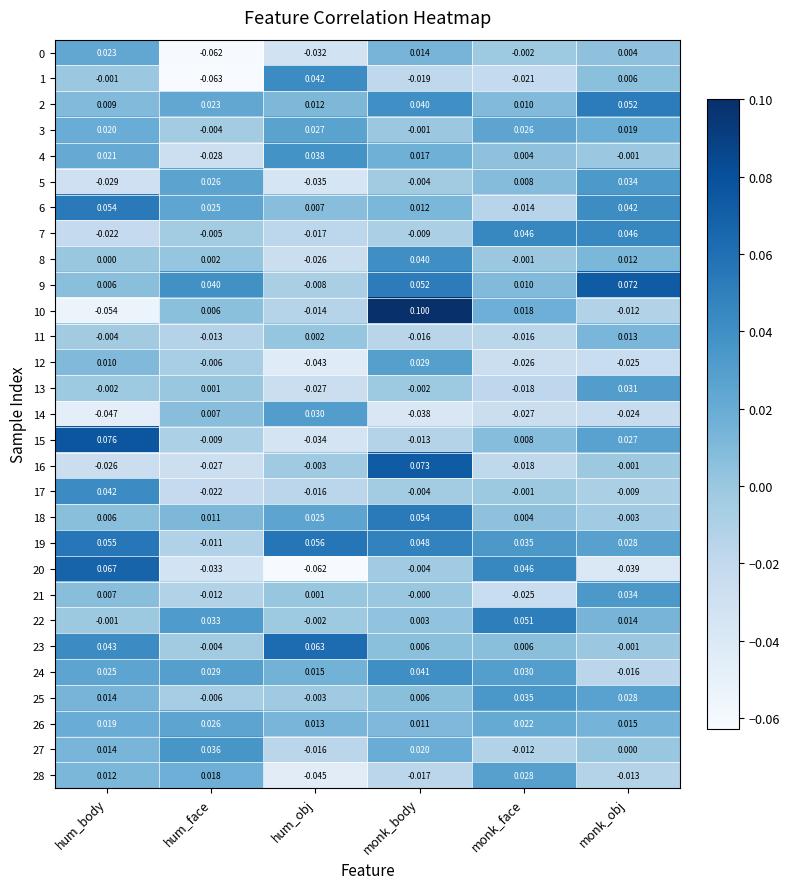

Is the value of 23 at monk_face greater than the value of 25 at monk_face?

No